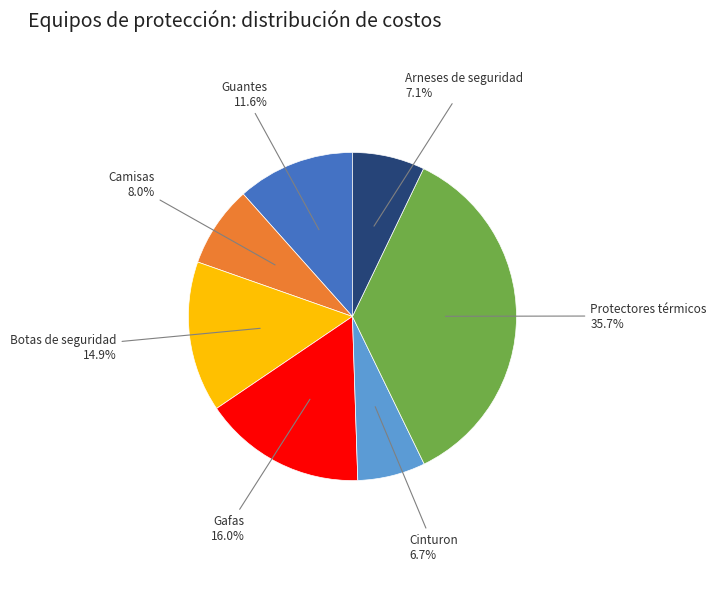

Is there any slice that represents more than half of the pie?

No